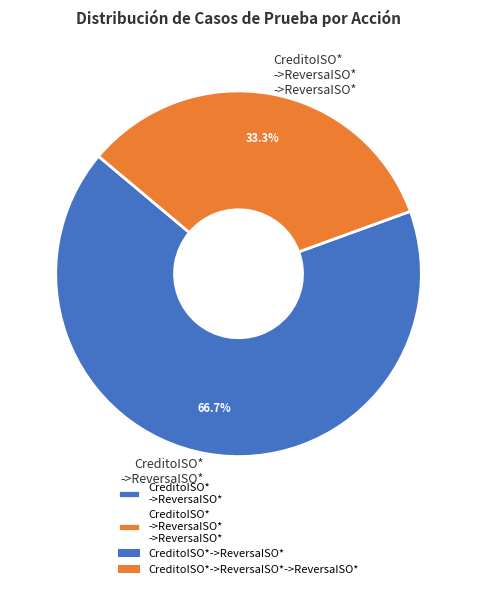

Rank the categories by value from highest to lowest.

CreditoISO* ->ReversaISO*, CreditoISO* ->ReversaISO* ->ReversaISO*